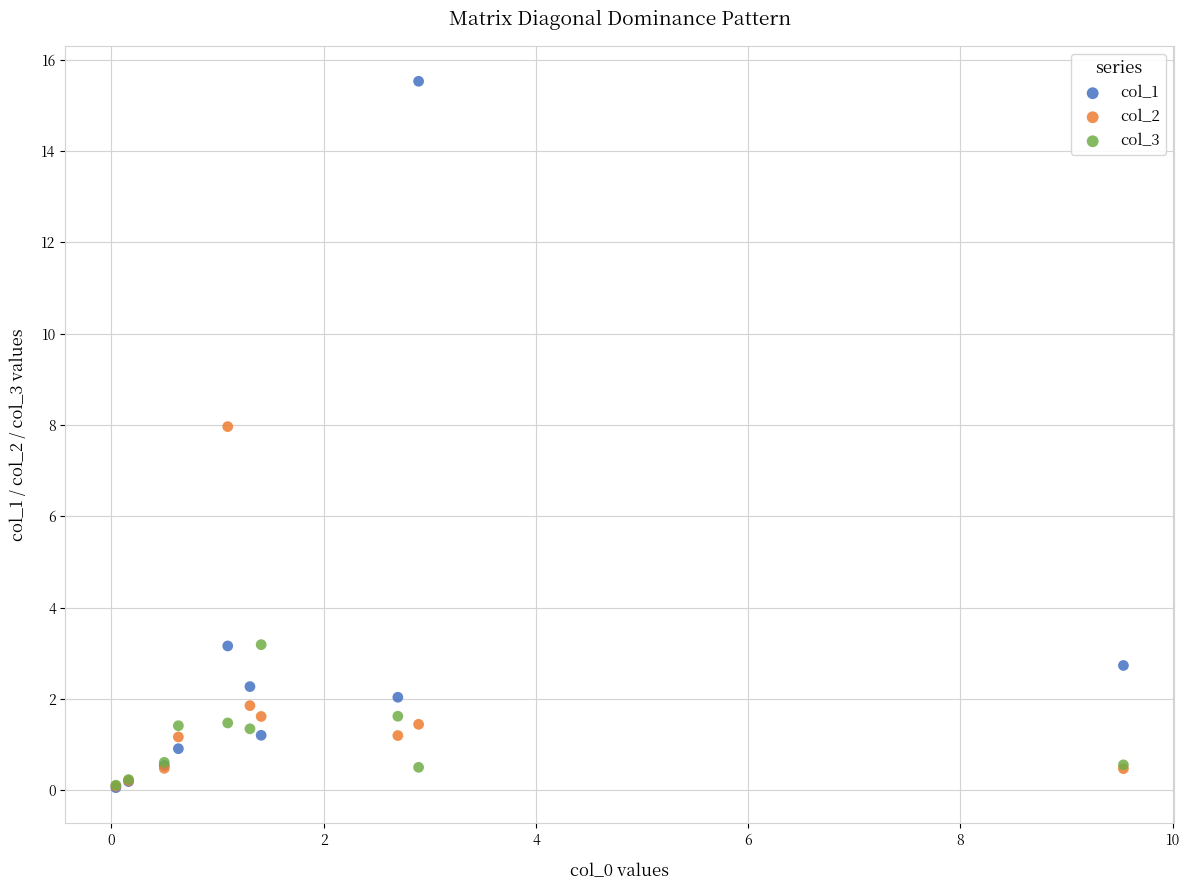

Which series contains the highest Y value?

col_1